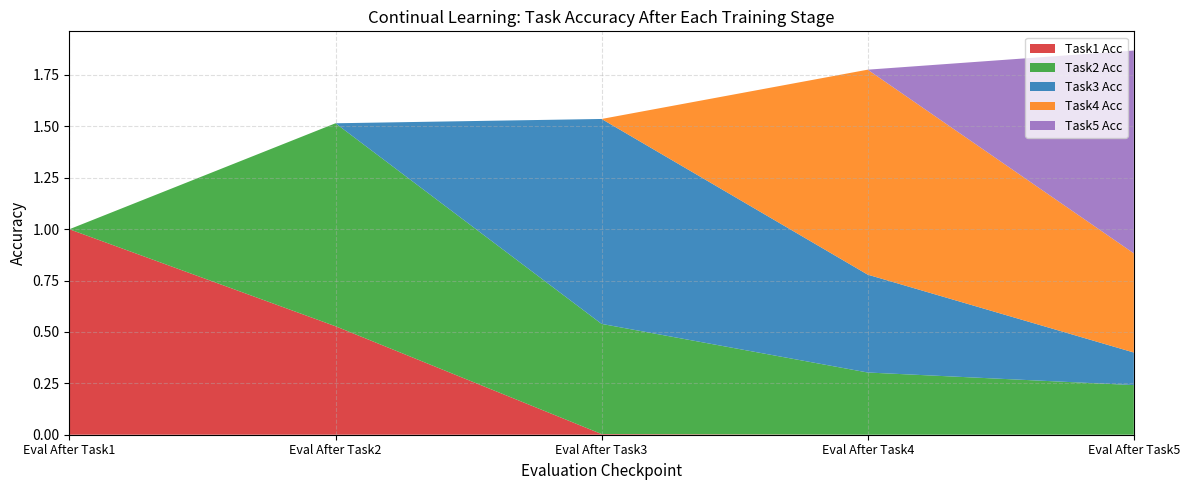

Reading left to right, what are all the values shown in this chart?

Task1 Acc: 1.0	0.5	0.0	0.0	0.0
Task2 Acc: 0.0	1.0	0.5	0.3	0.2
Task3 Acc: 0.0	0.0	1.0	0.5	0.2
Task4 Acc: 0.0	0.0	0.0	1.0	0.5
Task5 Acc: 0.0	0.0	0.0	0.0	1.0